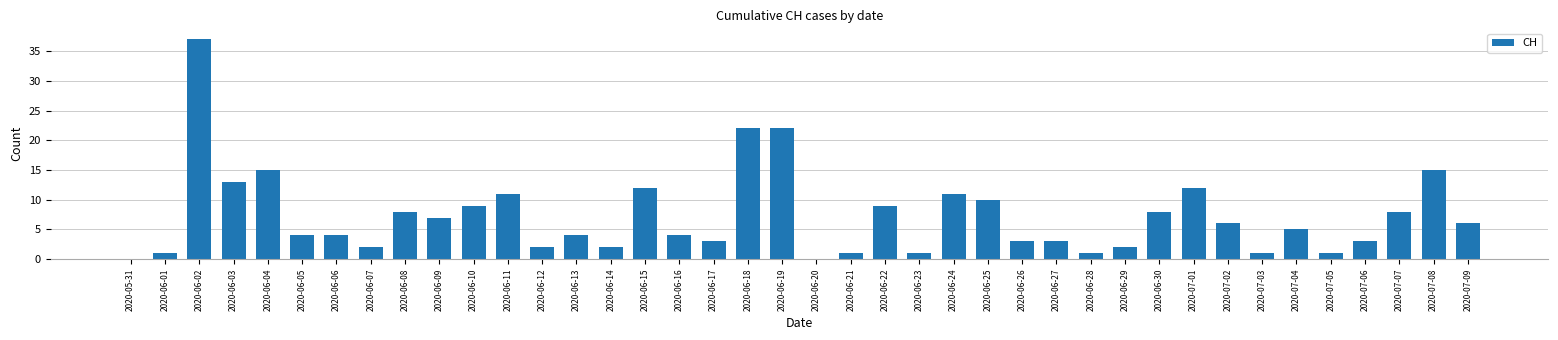

Reading right to left, transcribe all the data shown in this chart.

6	15	8	3	1	5	1	6	12	8	2	1	3	3	10	11	1	9	1	0	22	22	3	4	12	2	4	2	11	9	7	8	2	4	4	15	13	37	1	0